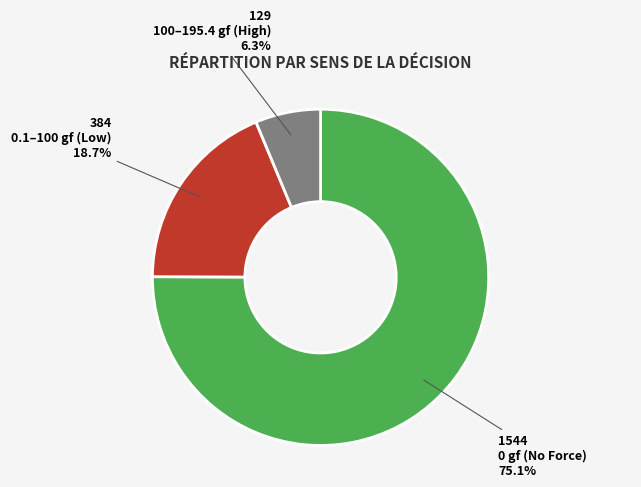

Is there a majority slice in this chart?

Yes